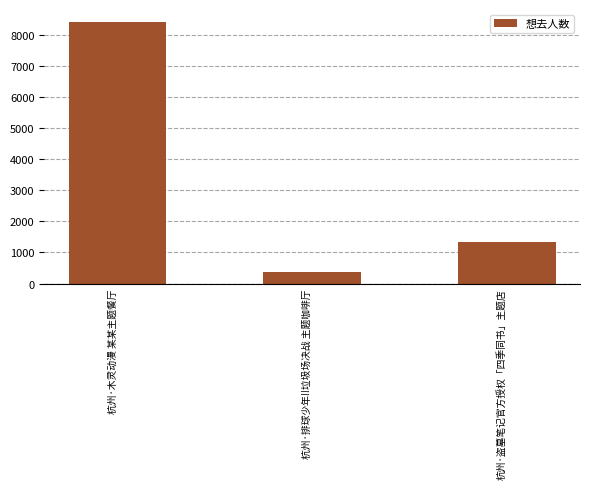

List the labels in order of value, largest first.

杭州·木灵动漫 某某主题餐厅, 杭州·盗墓笔记官方授权「四季同书」主题店, 杭州·排球少年!!垃圾场决战 主题咖啡厅